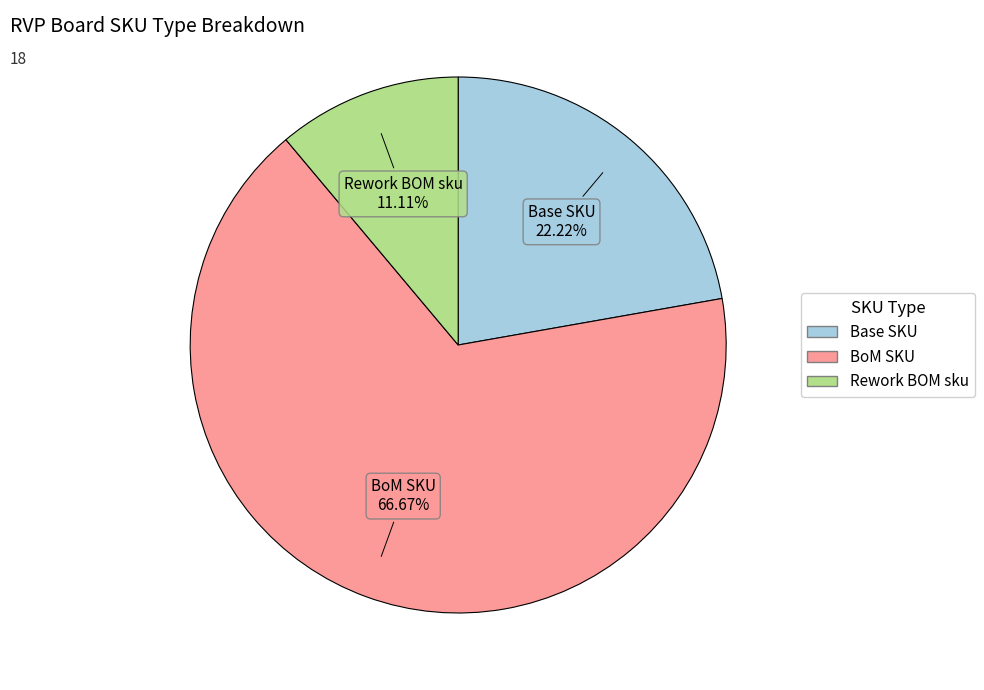

Do Base SKU and Rework BOM sku together represent more than half of the pie?

No